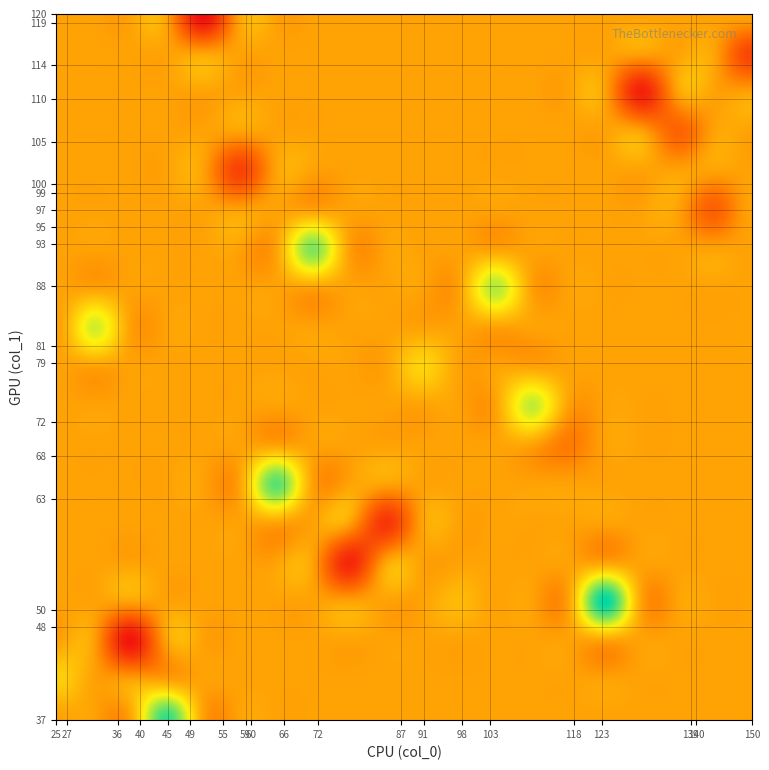

What is the total value across all series at 140?

108